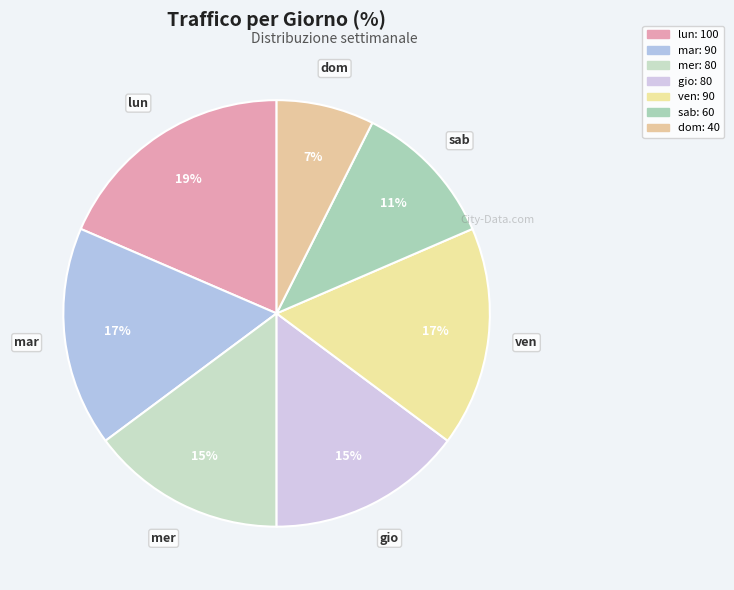

How many slices are in this pie chart?

7